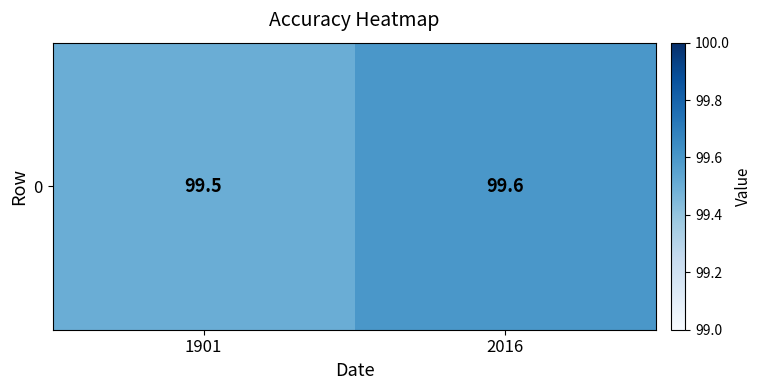

List the labels in order of value, smallest first.

1901, 2016